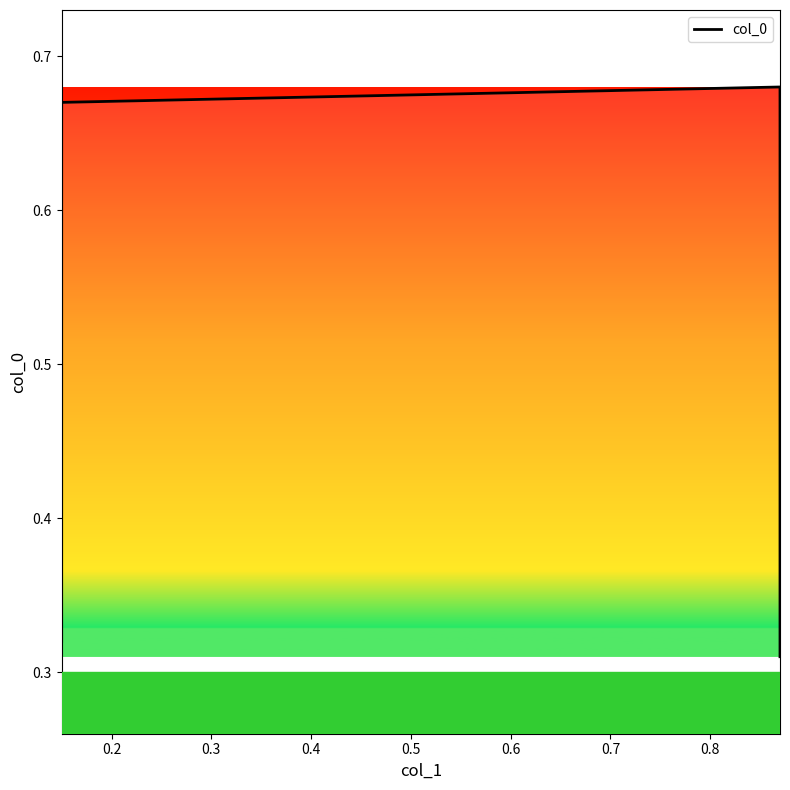

What is the sum of all values?

2.0